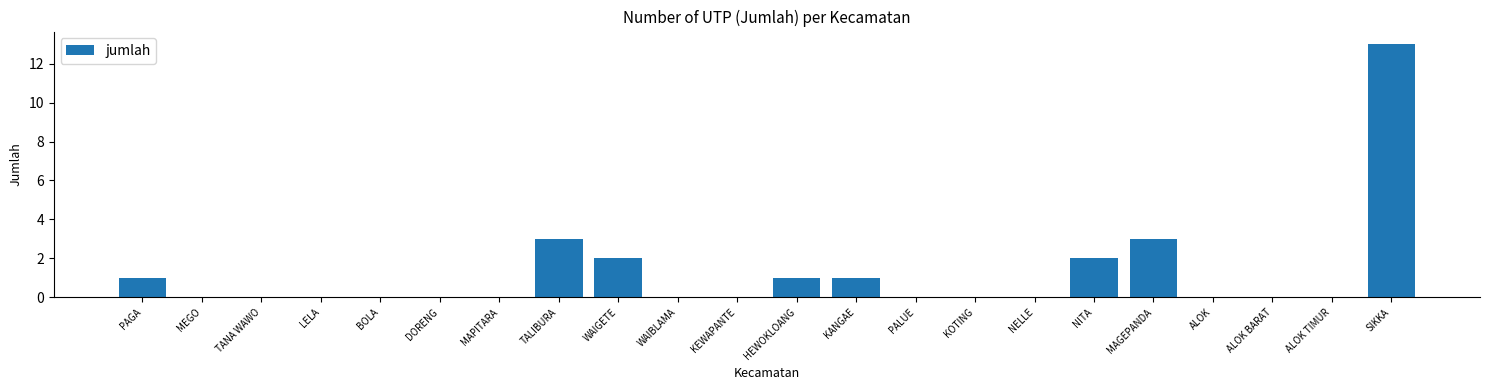

Reading left to right, what are all the values shown in this chart?

PAGA=1	MEGO=0	TANA WAWO=0	LELA=0	BOLA=0	DORENG=0	MAPITARA=0	TALIBURA=3	WAIGETE=2	WAIBLAMA=0	KEWAPANTE=0	HEWOKLOANG=1	KANGAE=1	PALUE=0	KOTING=0	NELLE=0	NITA=2	MAGEPANDA=3	ALOK=0	ALOK BARAT=0	ALOK TIMUR=0	SIKKA=13